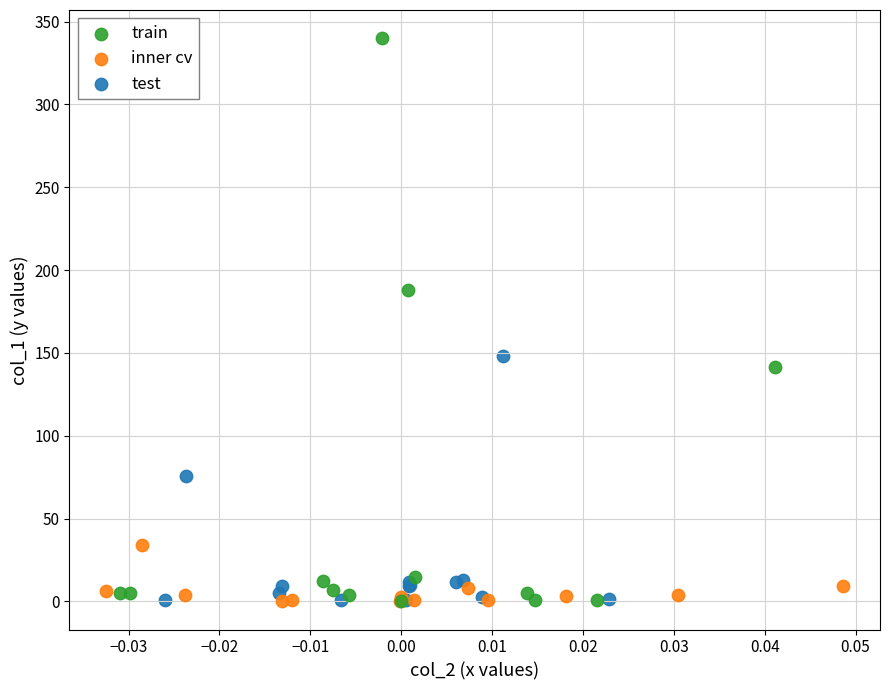

Which series contains the highest Y value?

train